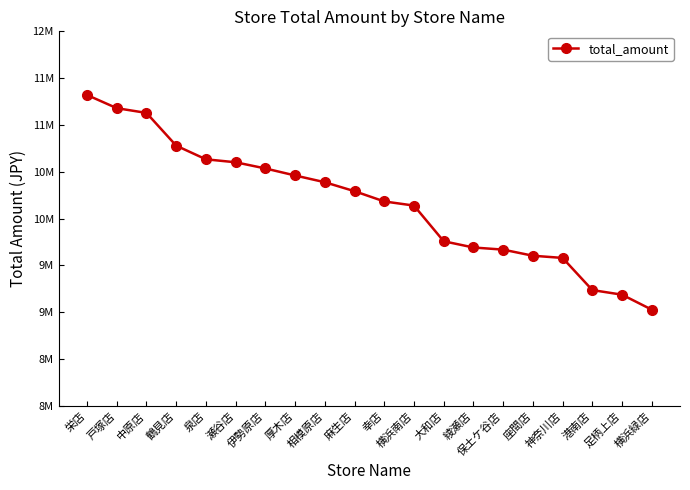

Is this an area chart (filled region under the line)?

No